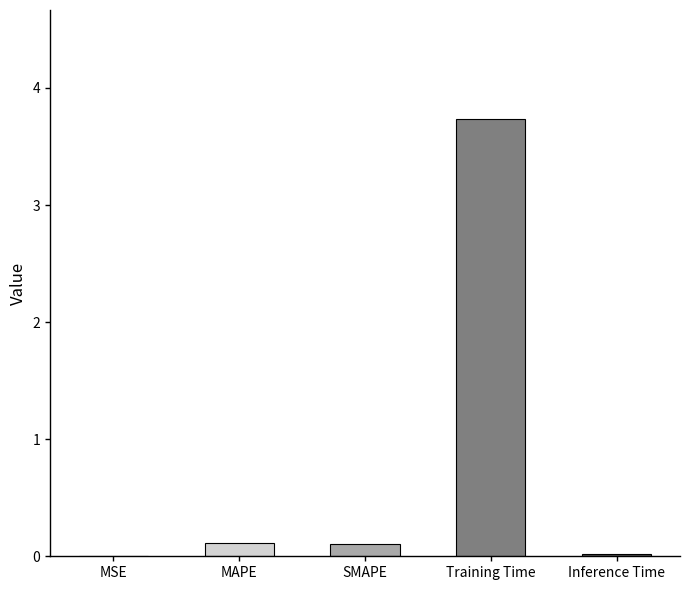

What is the greatest value displayed?

3.7